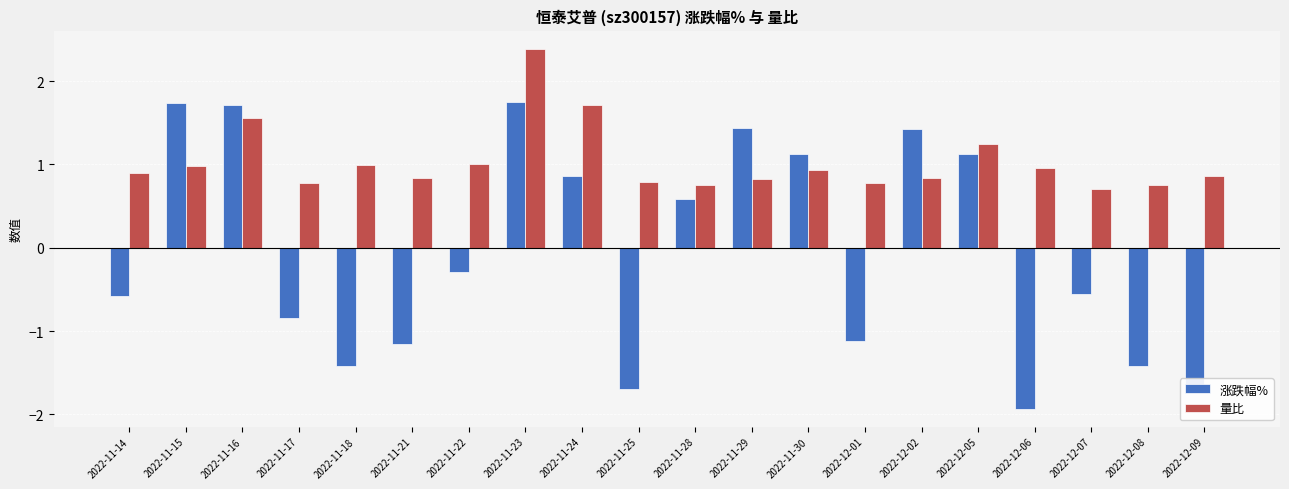

How many distinct data groups are displayed?

2